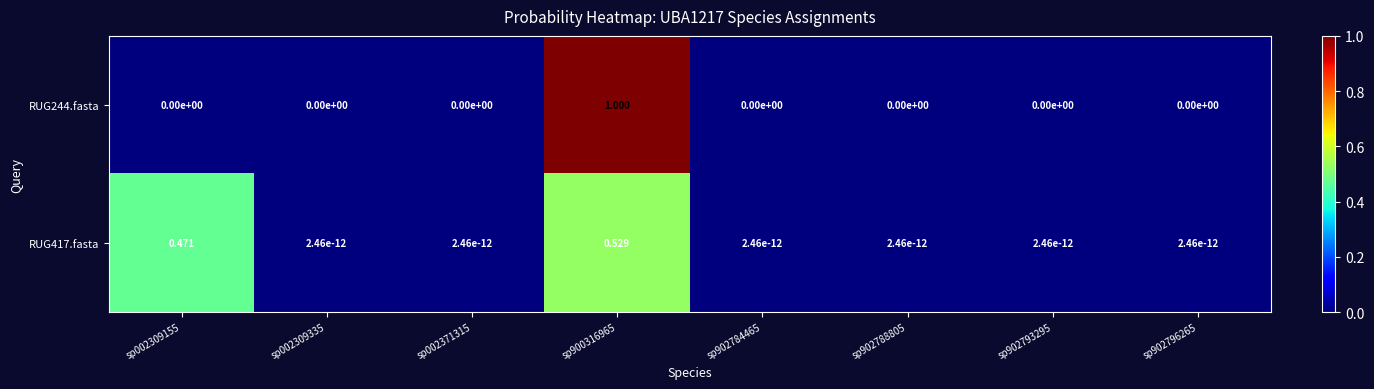

Is the value of RUG417.fasta at sp902784465 greater than the value of RUG244.fasta at sp002309155?

Yes